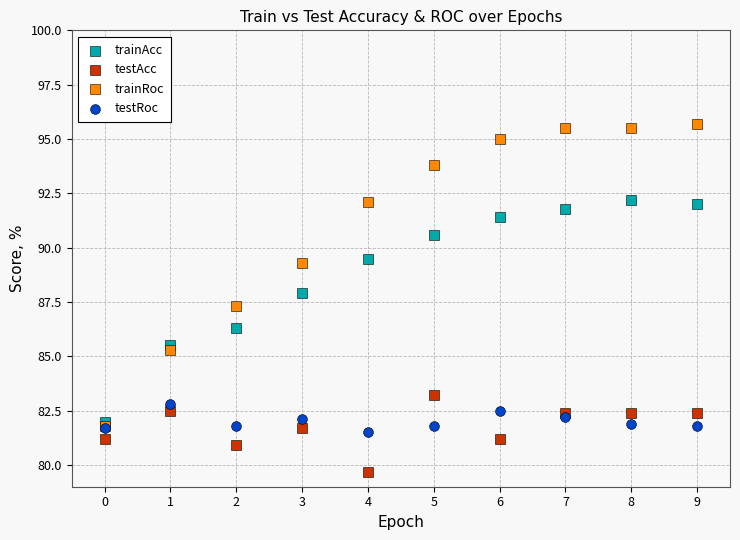

Which series contains the highest Y value?

trainRoc